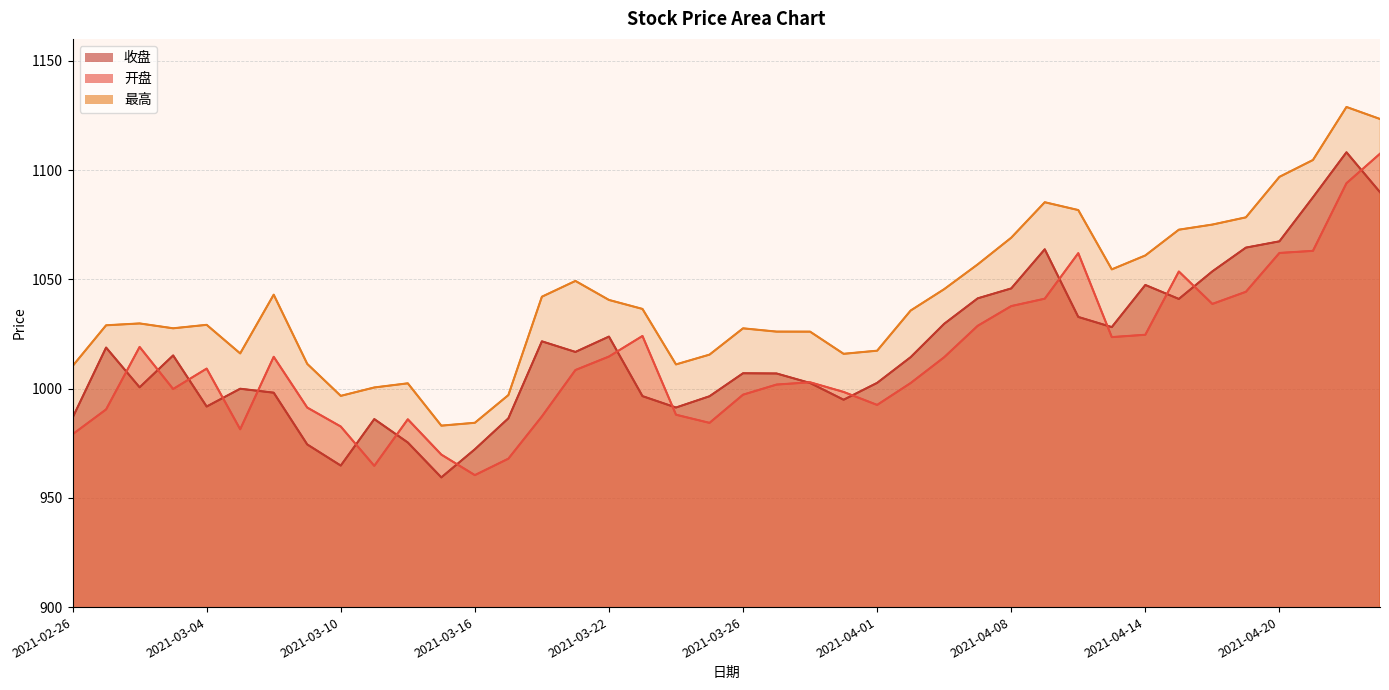

How many interior local valleys does the 收盘 series have?

9